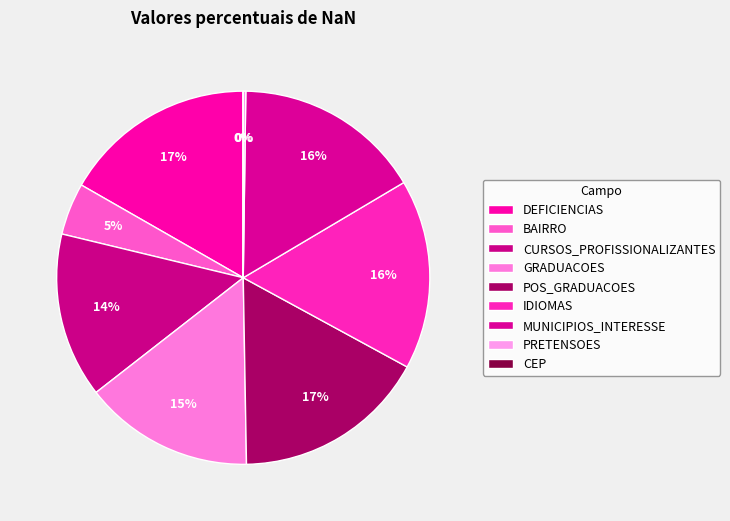

True or false: GRADUACOES accounts for 15% of the total.

True